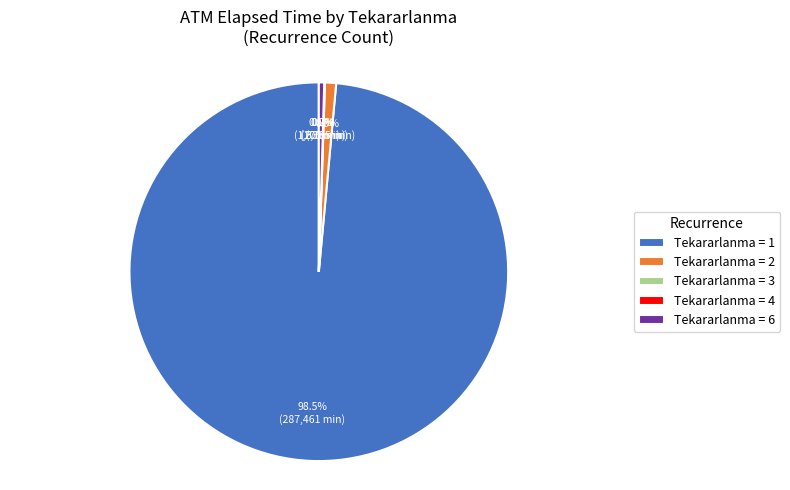

Which has a higher value, 3 or 1?

1